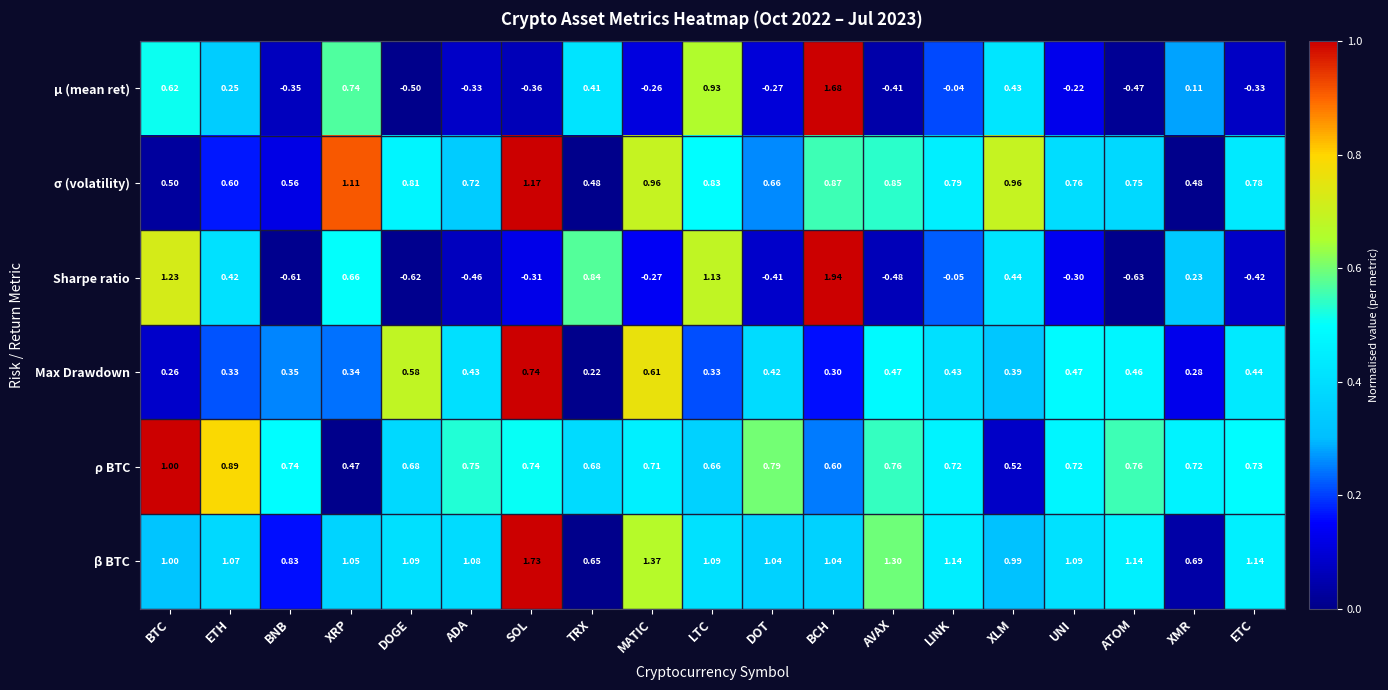

Rank the series at DOGE from lowest to highest value.

Sharpe ratio, μ (mean ret), Max Drawdown, ρ BTC, σ (volatility), β BTC